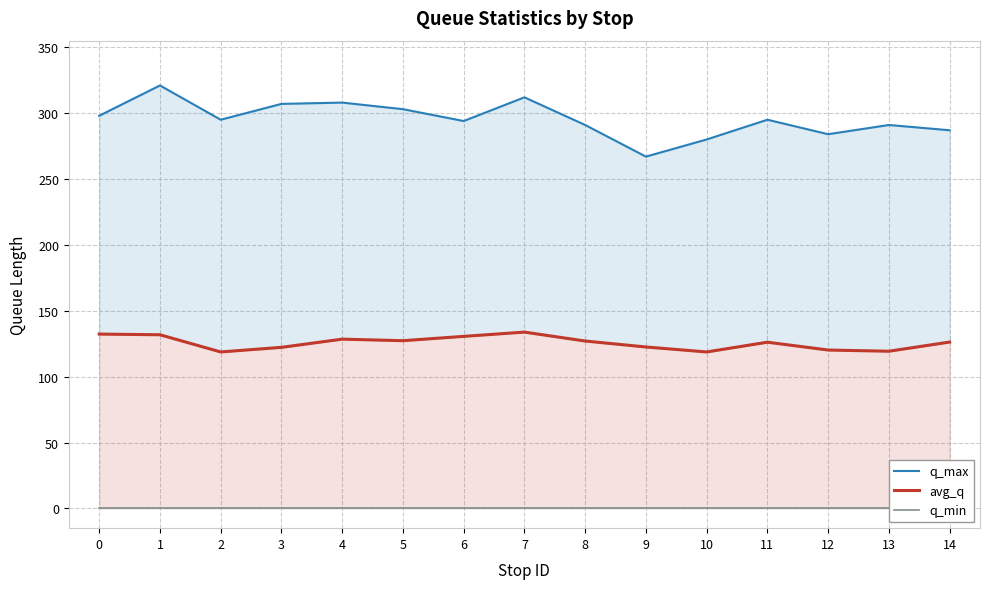

True or false: avg_q and q_min cross at least once.

False